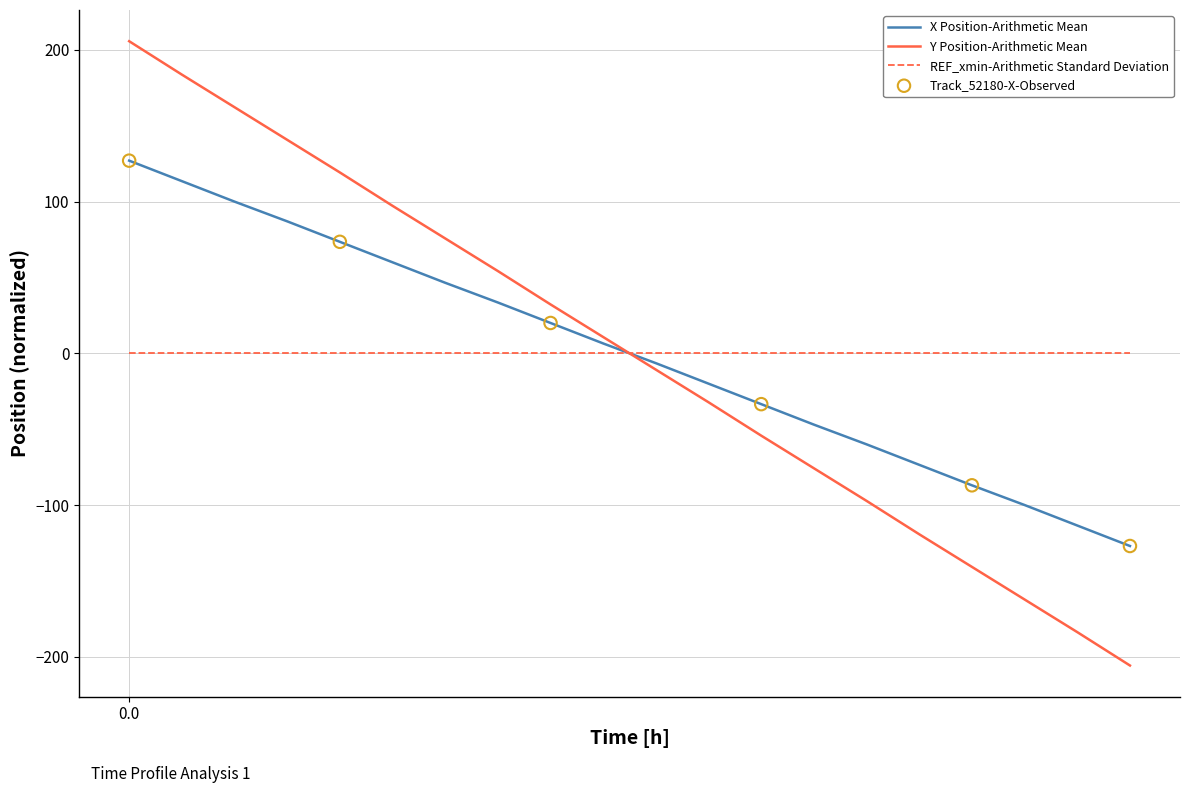

Which series has the widest spread of values?

Y Position-Arithmetic Mean